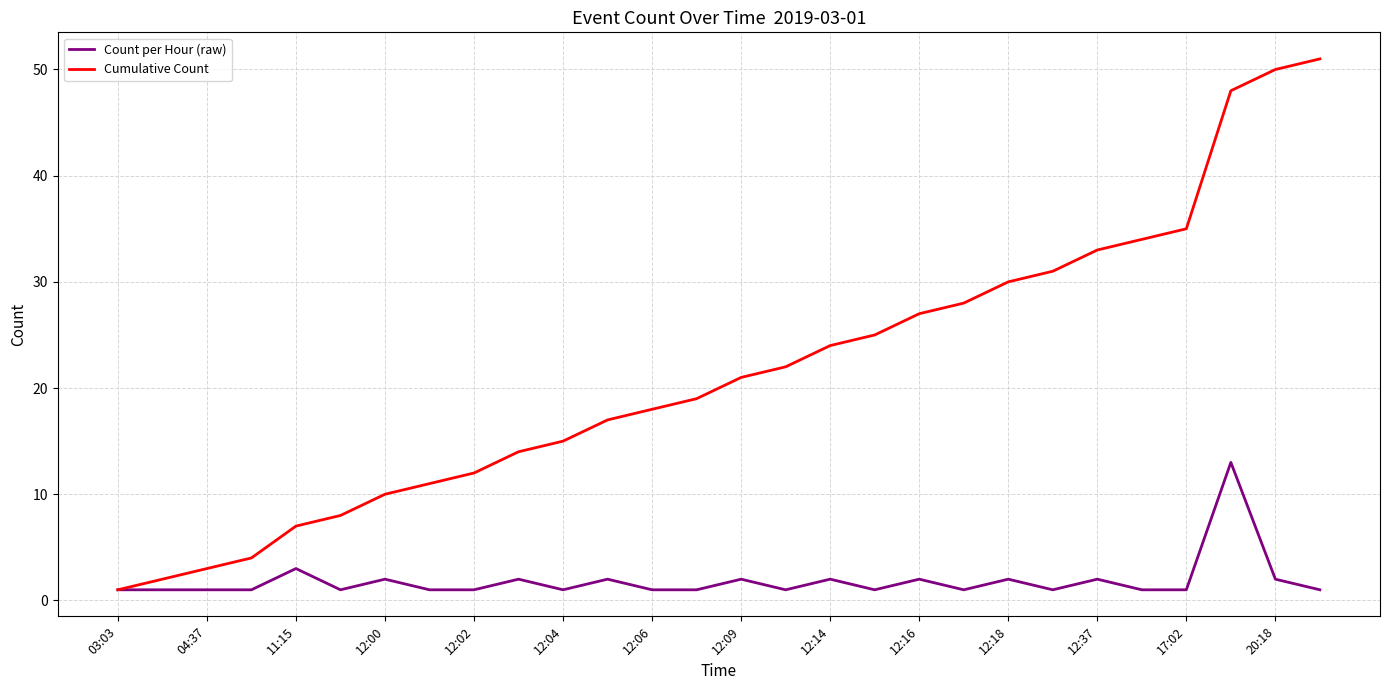

What is the highest value of the Cumulative Count series?

51